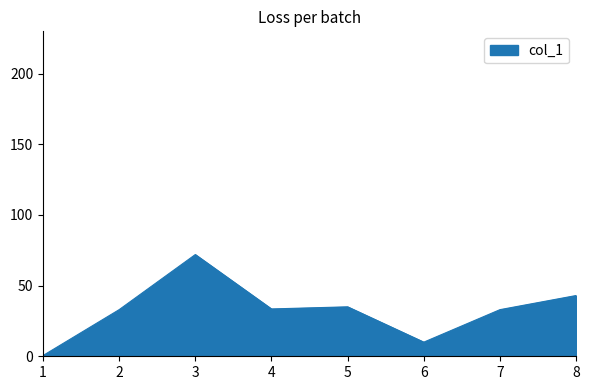

What is the change in value from 6 to 8?

+33.0